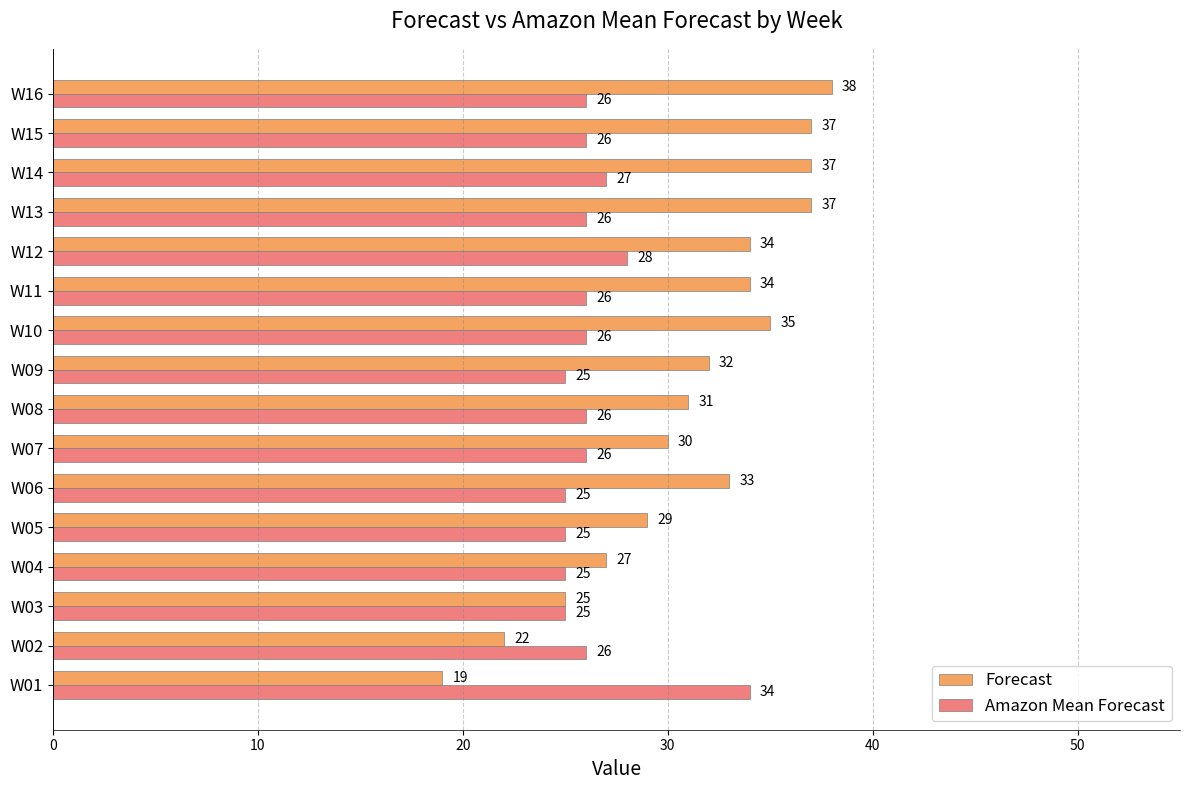

Rank the series by their average value, from lowest to highest.

Amazon Mean Forecast, Forecast